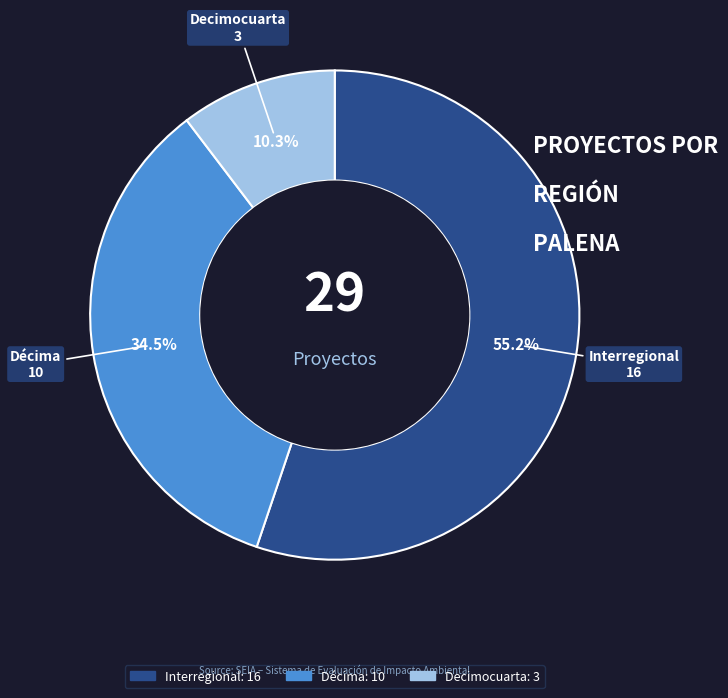

Rank the categories by value from lowest to highest.

Decimocuarta, Décima, Interregional